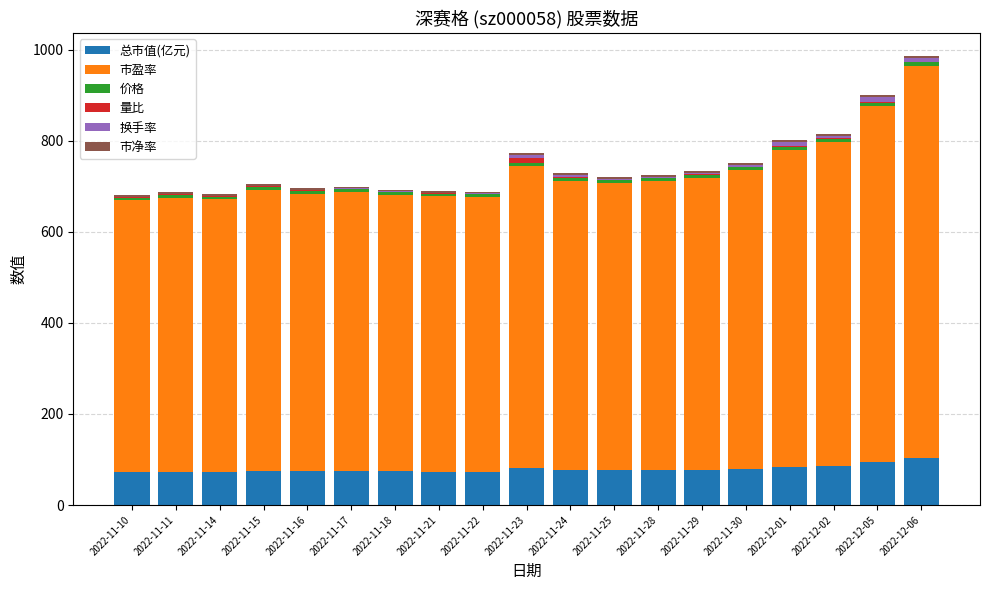

How many data points does each series have?

19